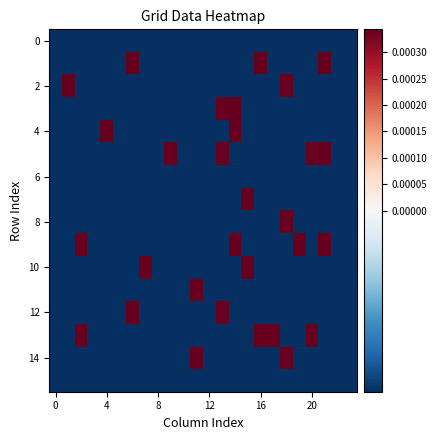

At how many categories does at least one series exceed 0?

16